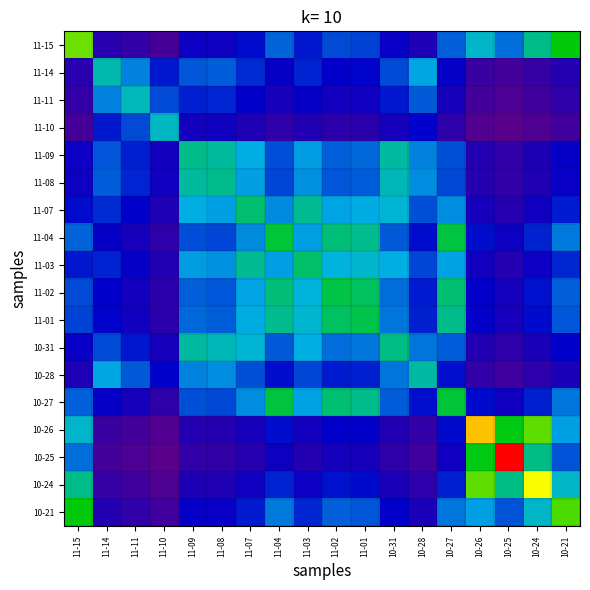

Rank the series by their maximum value, from highest to lowest.

10-25, 10-26, 10-24, 11-15, 10-21, 11-04, 10-27, 11-02, 11-01, 11-03, 11-07, 10-31, 11-09, 11-08, 10-28, 11-14, 11-11, 11-10